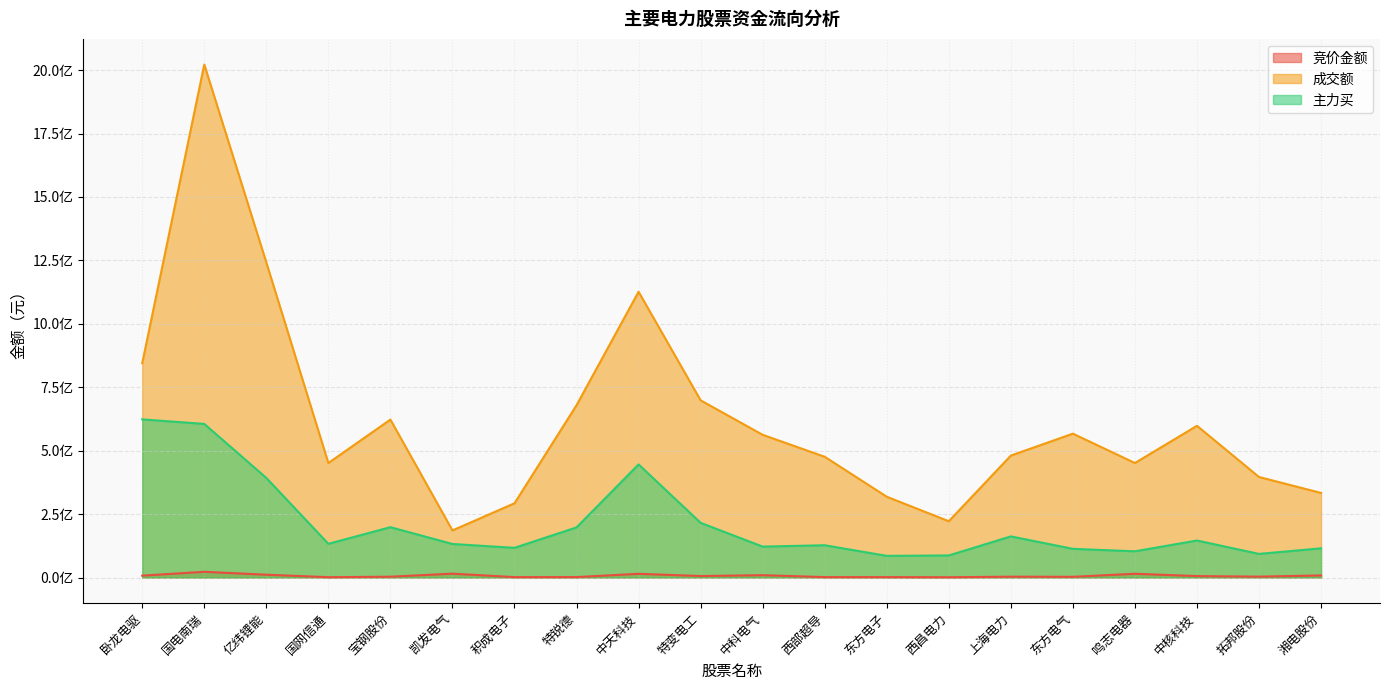

The value of 竞价金额 at 东方电气 is 2742510. True or false?

True